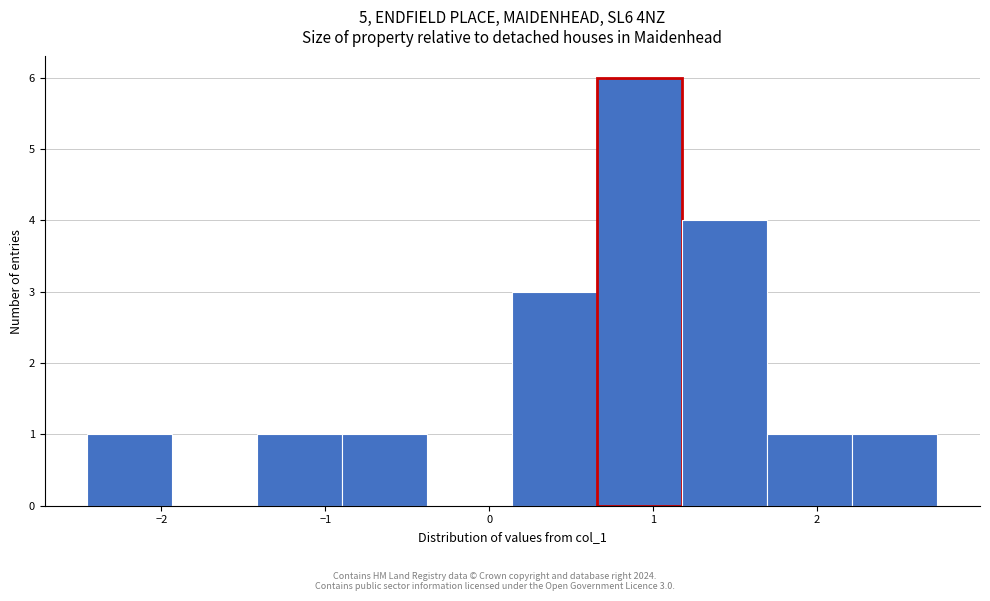

Which range on the x-axis has the tallest bar?

0.7 to 1.2